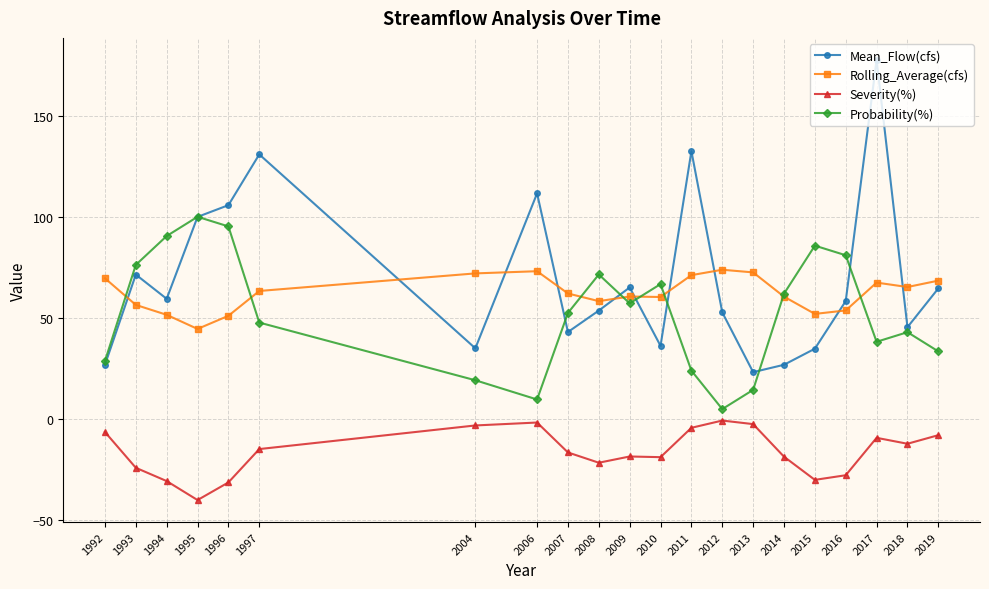

At which category does Probability(%) reach its first local valley?

2006